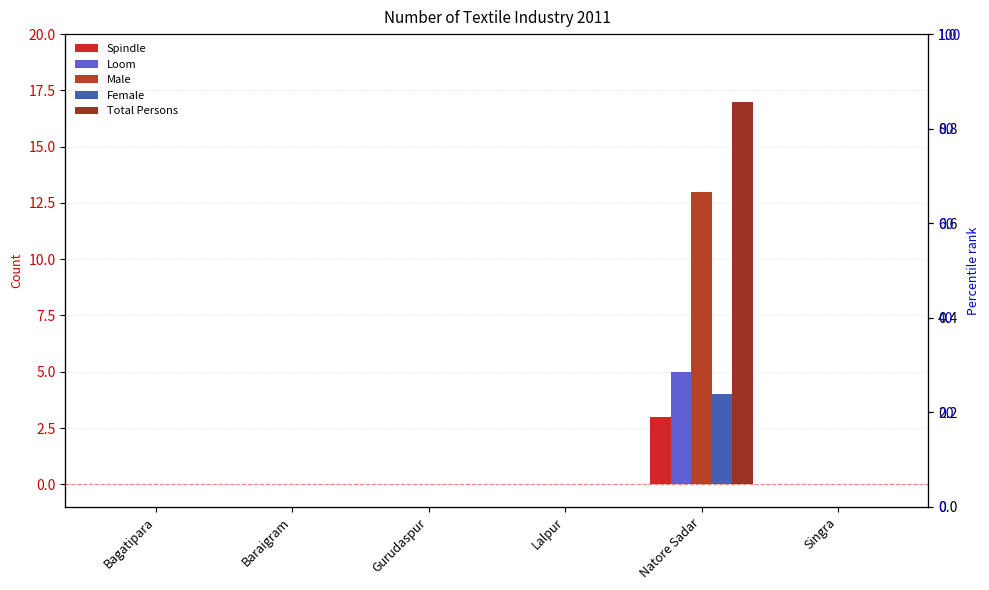

How many bars are there in each group?

5